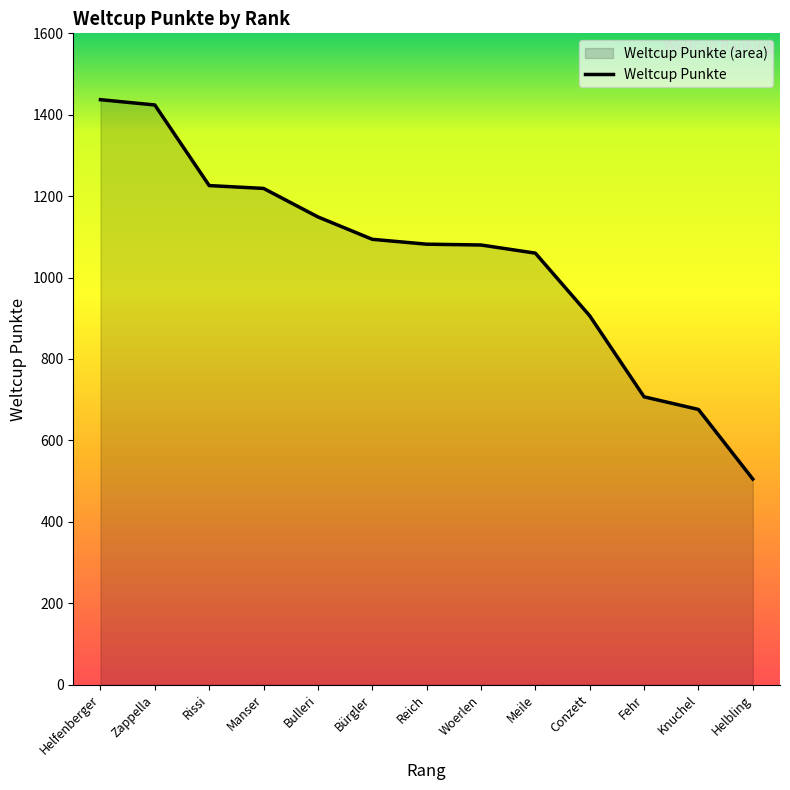

What is the difference between the second highest and second lowest values?

748